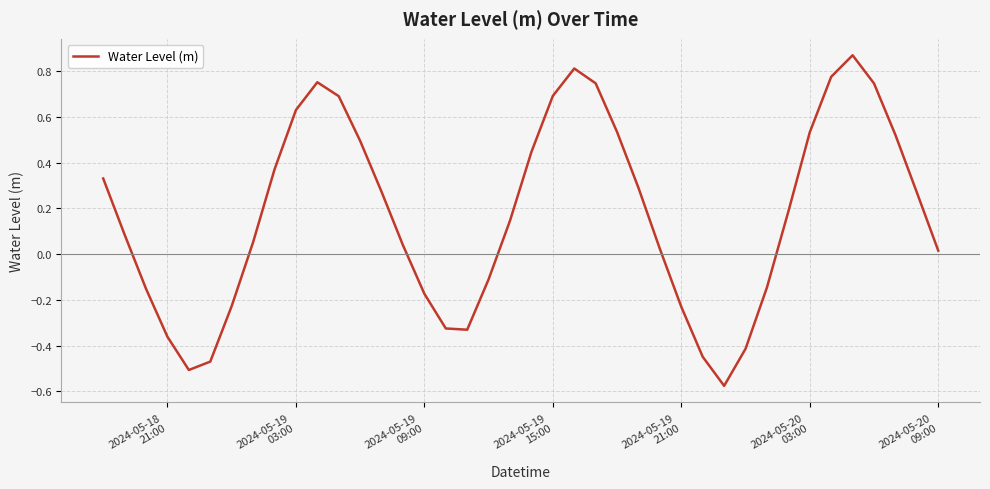

What is the difference between the maximum and minimum values?

1.4